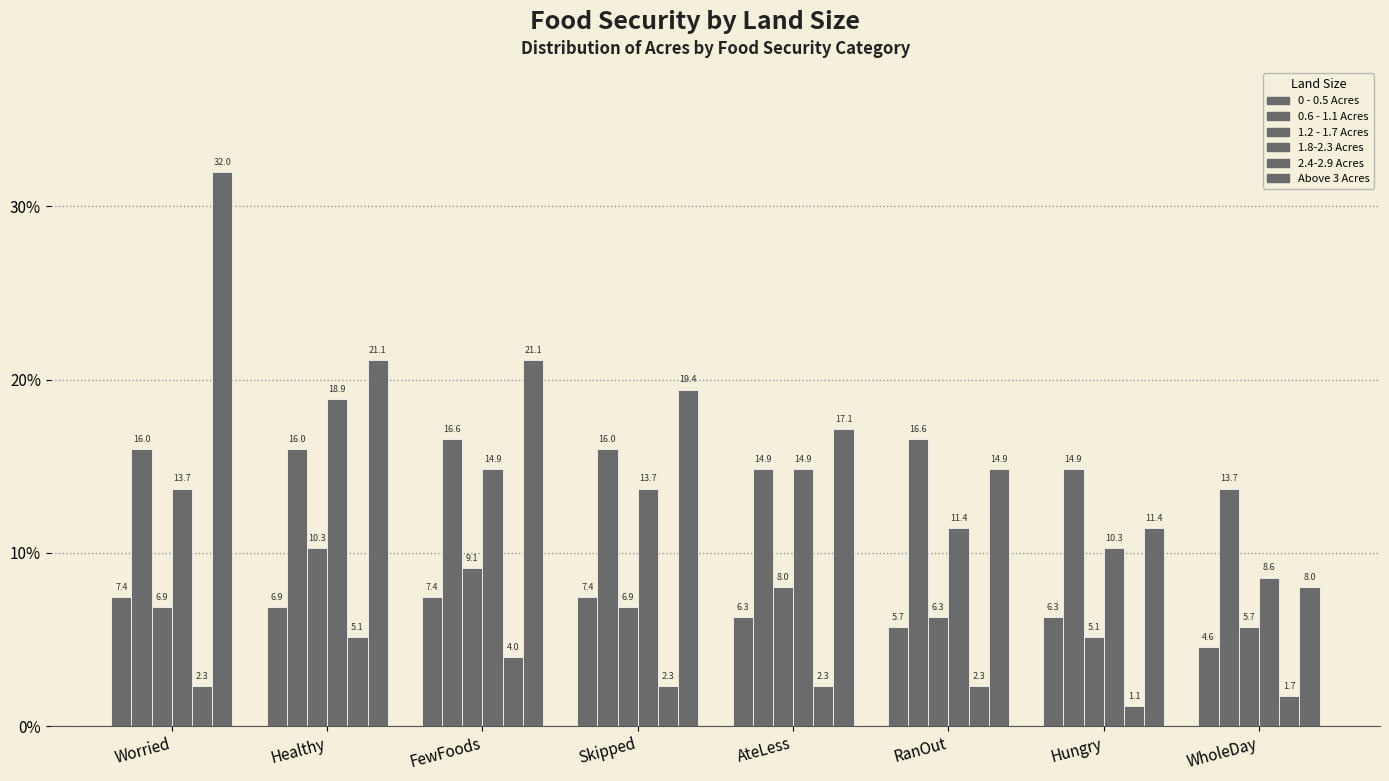

Are the bars grouped side by side (vs. stacked)?

Yes